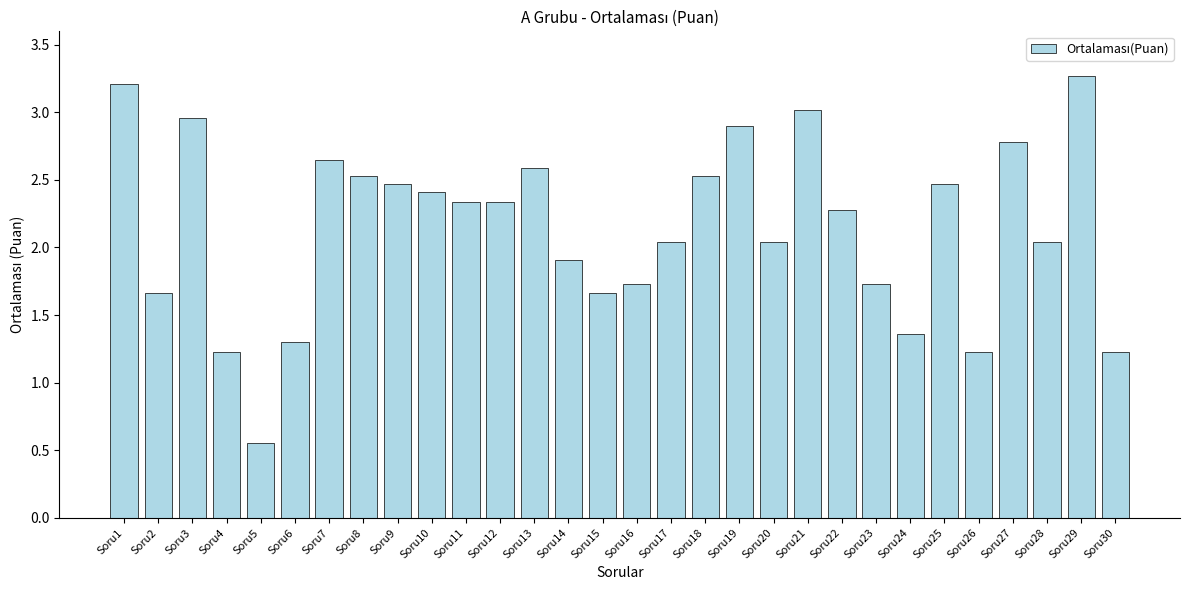

How many bars are there in total?

30